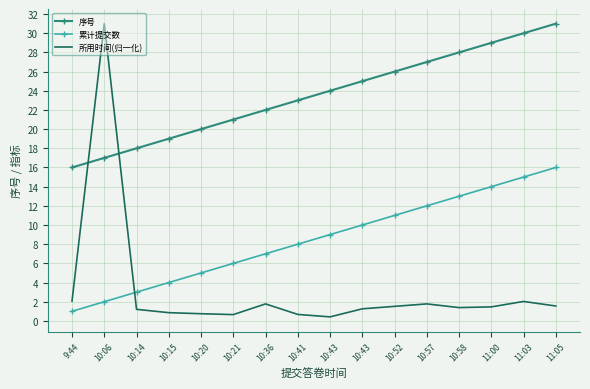

What are all the series names shown in the legend?

序号, 累计提交数, 所用时间(归一化)